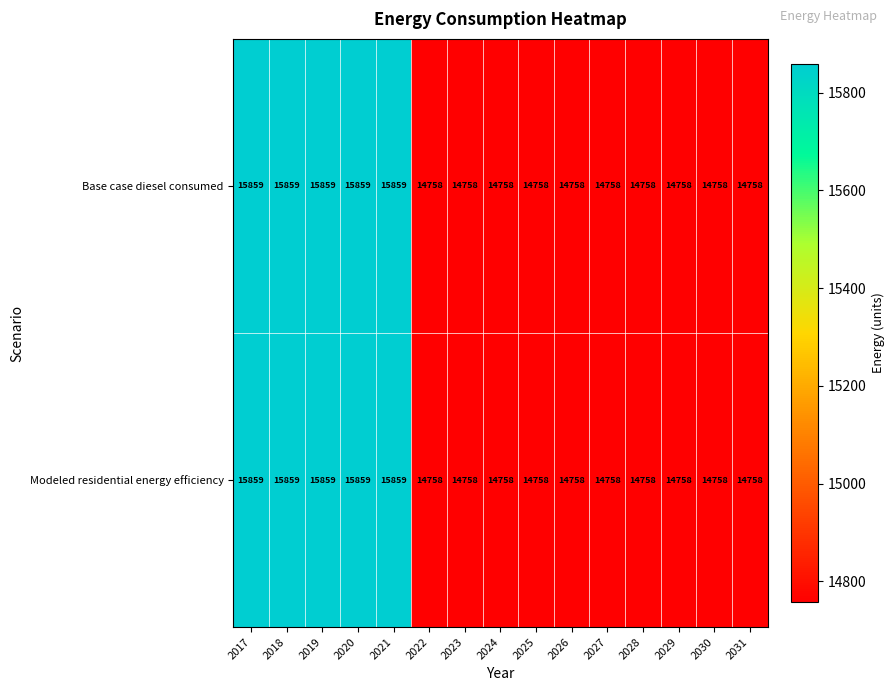

The value of Base case diesel consumed at 2030 is 23264. True or false?

False